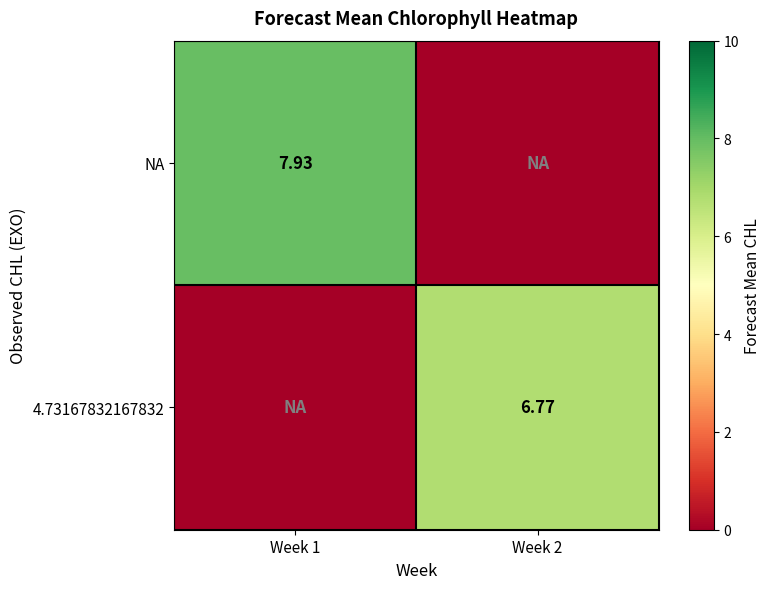

Which has a higher value, Week 1 or Week 2?

Week 1